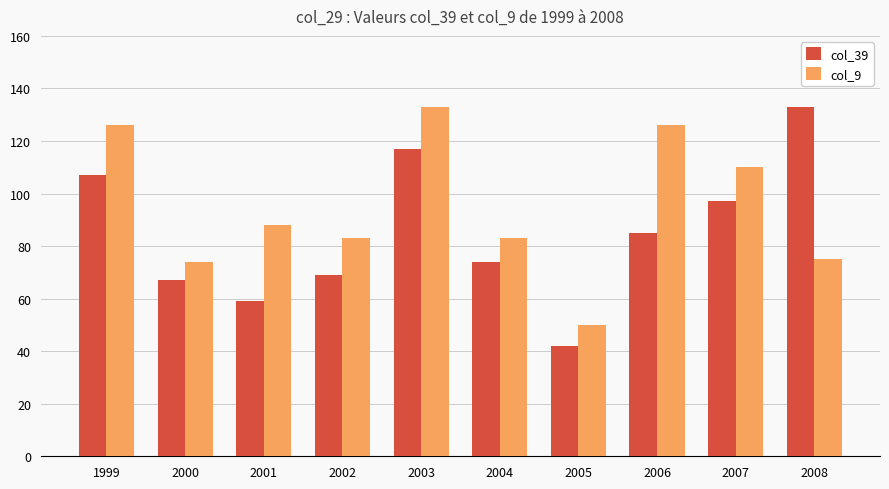

At which category is the sum across all series the highest?

2003